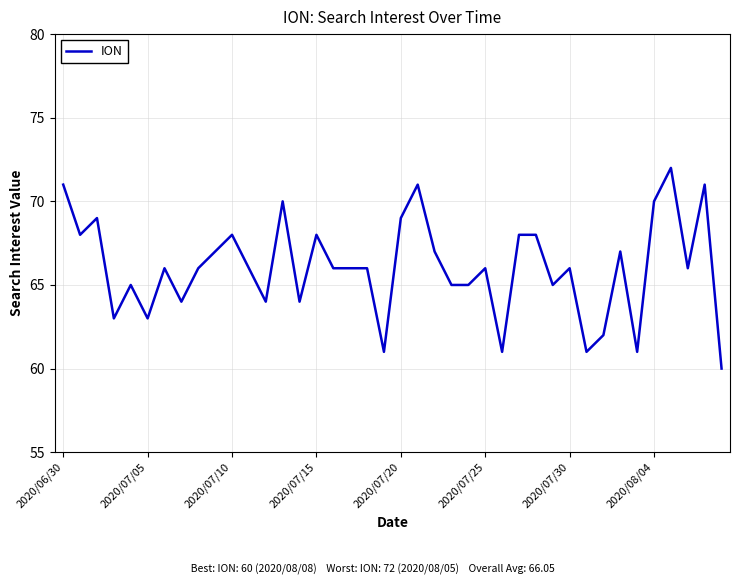

What is the greatest value displayed?

72